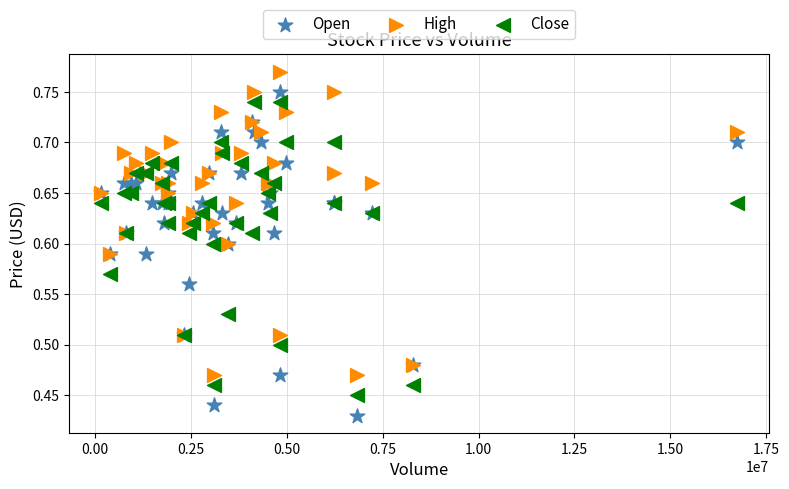

What are all the series names shown in the legend?

Open, High, Close